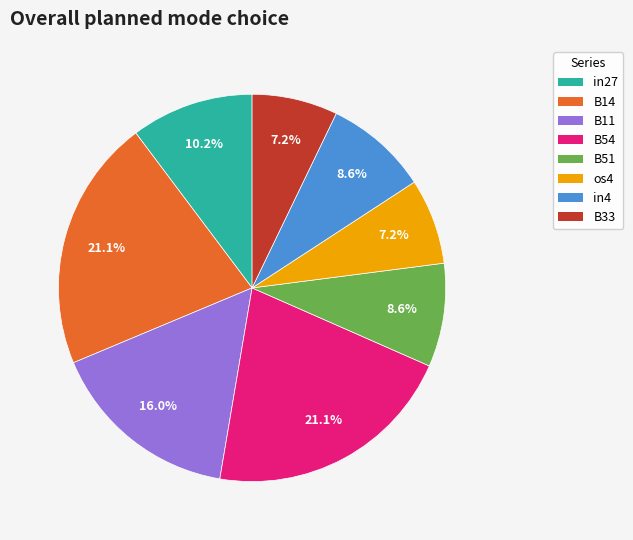

What is the total percentage of B54 and in4?

29.7%